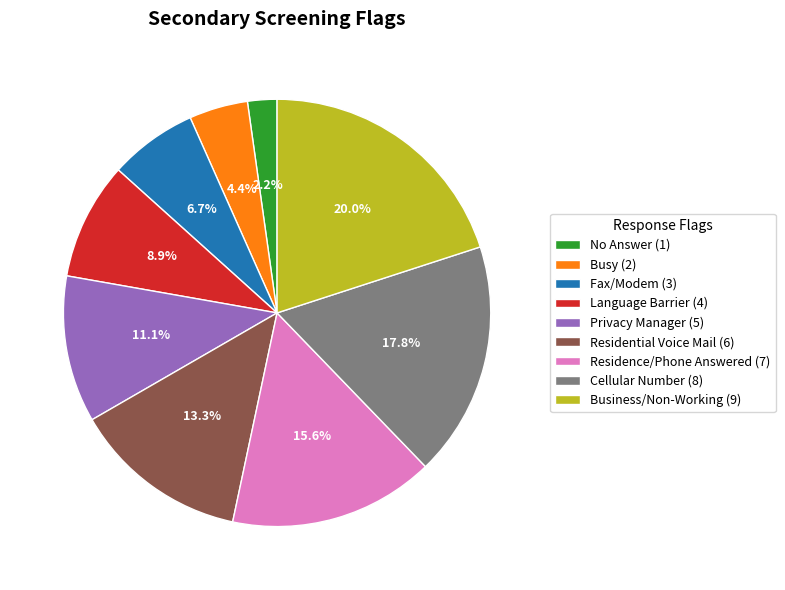

To the nearest percent, what is the combined percentage of Fax/Modem and Residence/Phone Answered?

22%